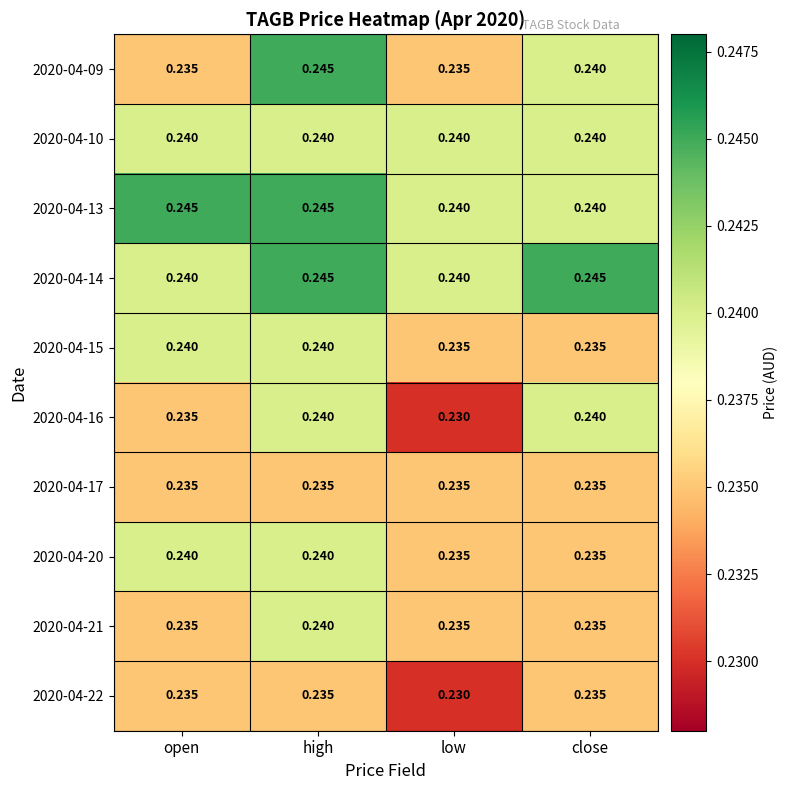

Between low and close, which series saw the biggest shift?

2020-04-16